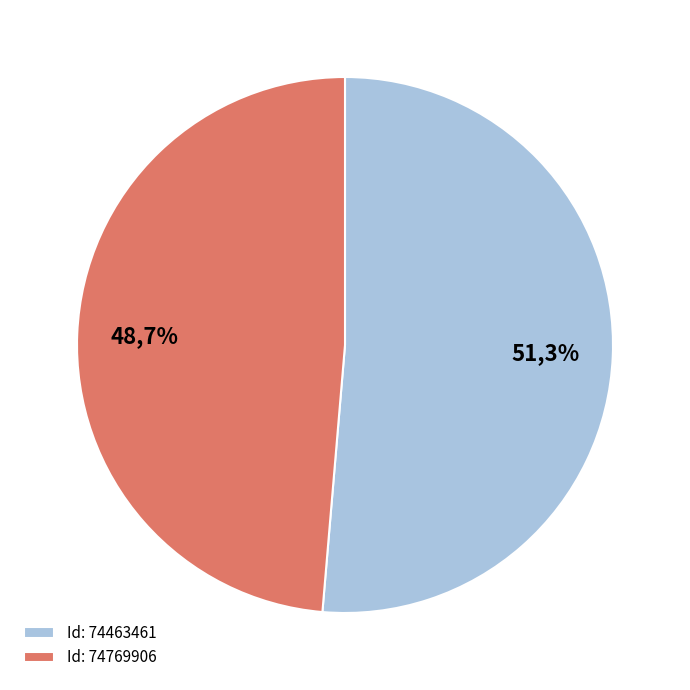

To the nearest percent, what portion does 74769906 represent?

49%